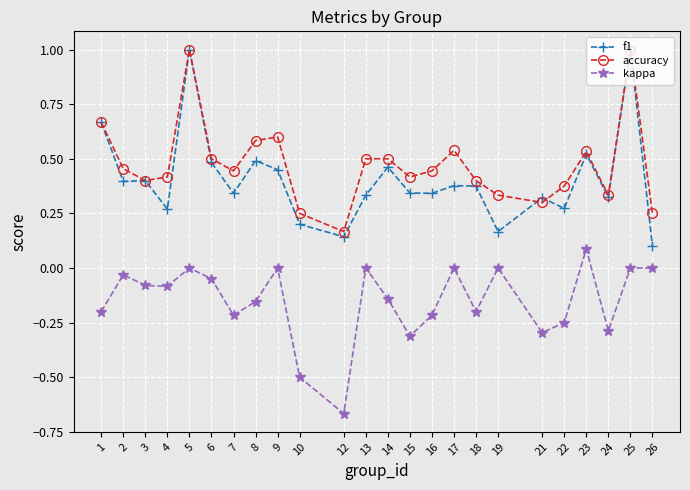

True or false: kappa and f1 cross at least once.

False